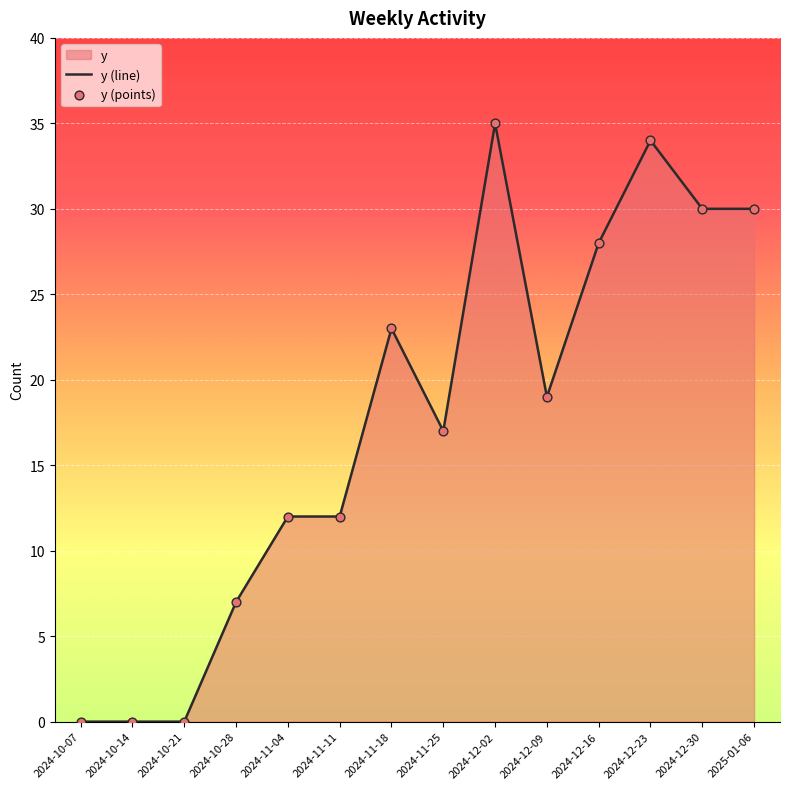

Is the value of y (points) at 2024-12-30 greater than the value of y (line) at 2024-10-07?

Yes